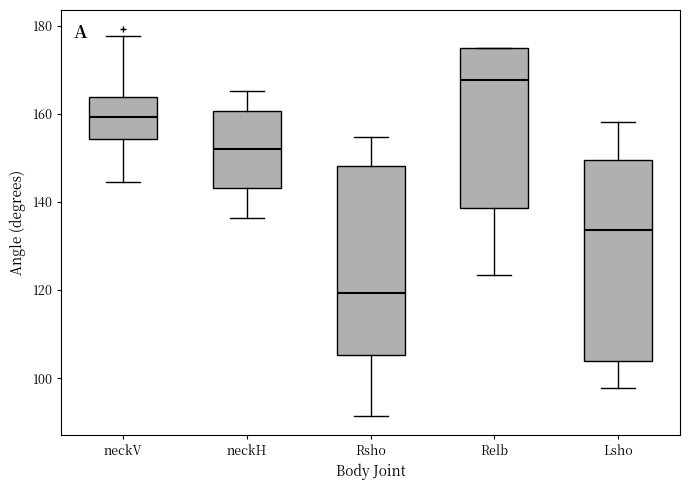

Reading left to right, transcribe this box plot: for each box, give where its median line is, the range the box spans, and where its two whiskers end, as read against the y-axis. The values are not printed on the chart, so give them approximately, as read against the axis.

neckV: median 160, box 154 to 164, whiskers 144 to 178
neckH: median 152, box 144 to 160, whiskers 136 to 166
Rsho: median 120, box 106 to 148, whiskers 92 to 154
Relb: median 168, box 138 to 176, whiskers 124 to 176
Lsho: median 134, box 104 to 150, whiskers 98 to 158